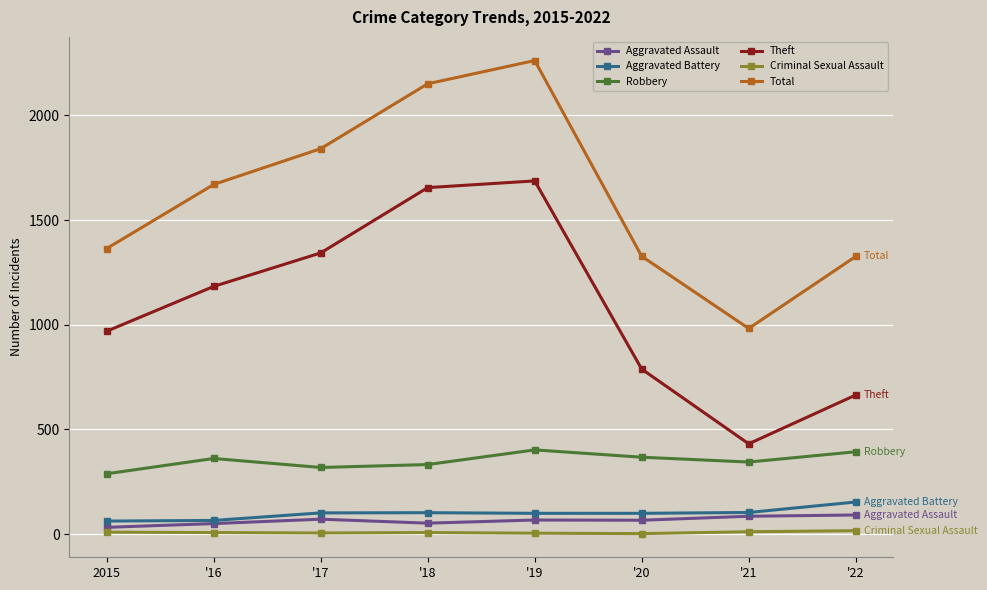

True or false: Theft and Robbery intersect in this chart.

False